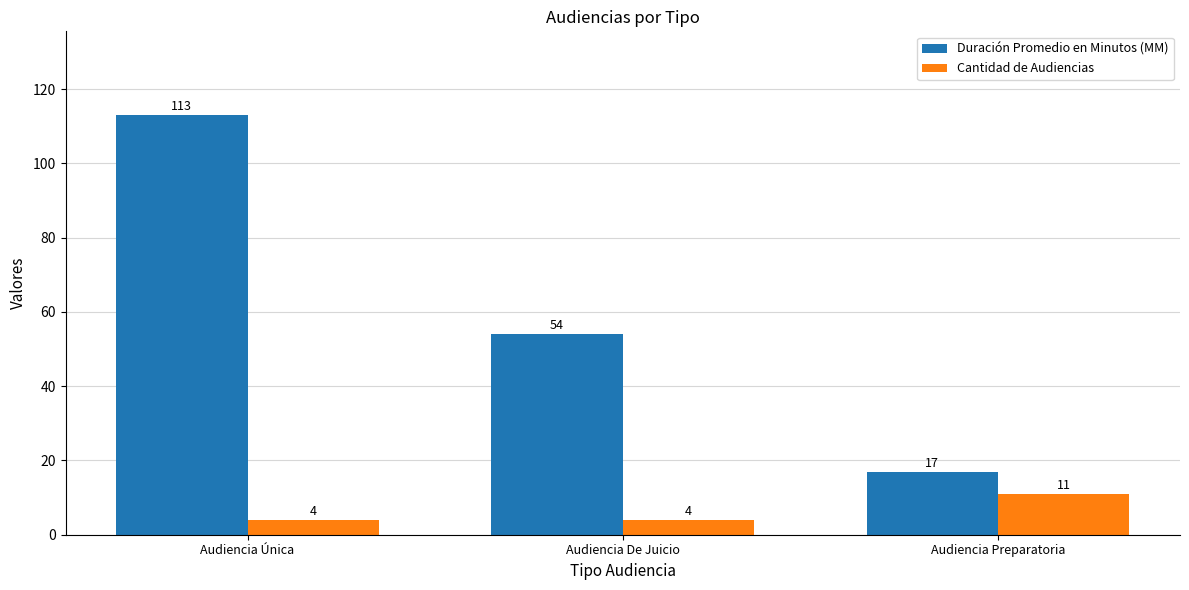

How many distinct data groups are displayed?

2